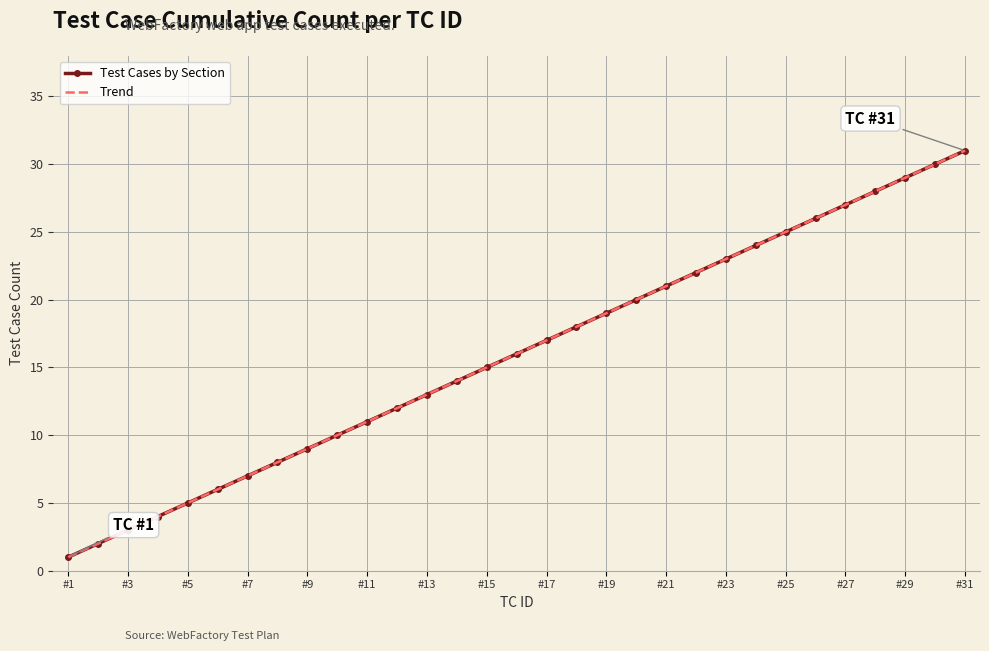

What is the label of the 1st point from the left?

#1